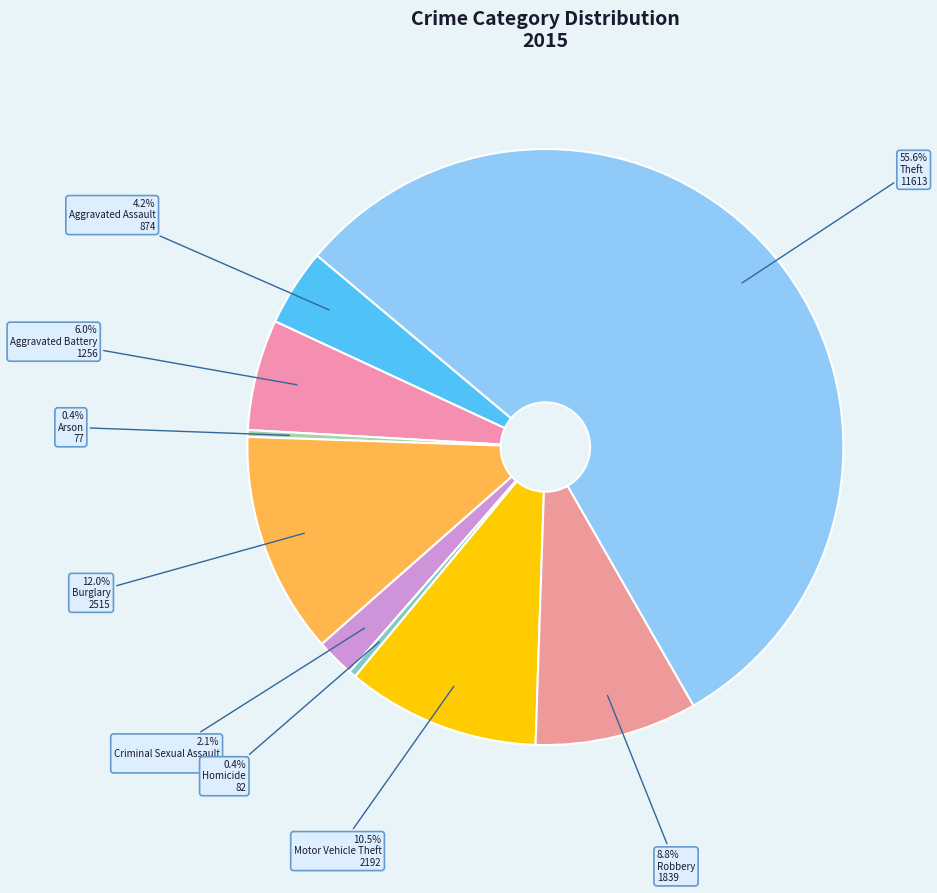

Count the number of slices in the pie.

9